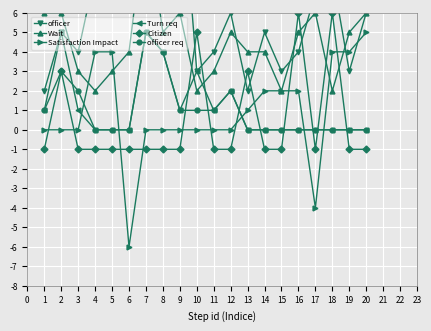

What is the sum of all Wait values?

90